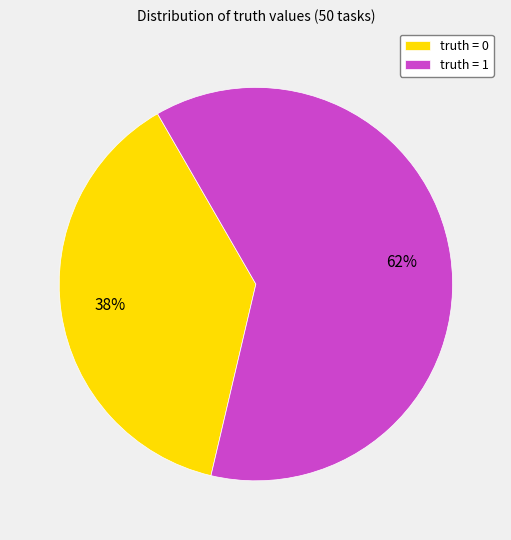

To the nearest percent, what percentage of the pie is truth = 1?

62%